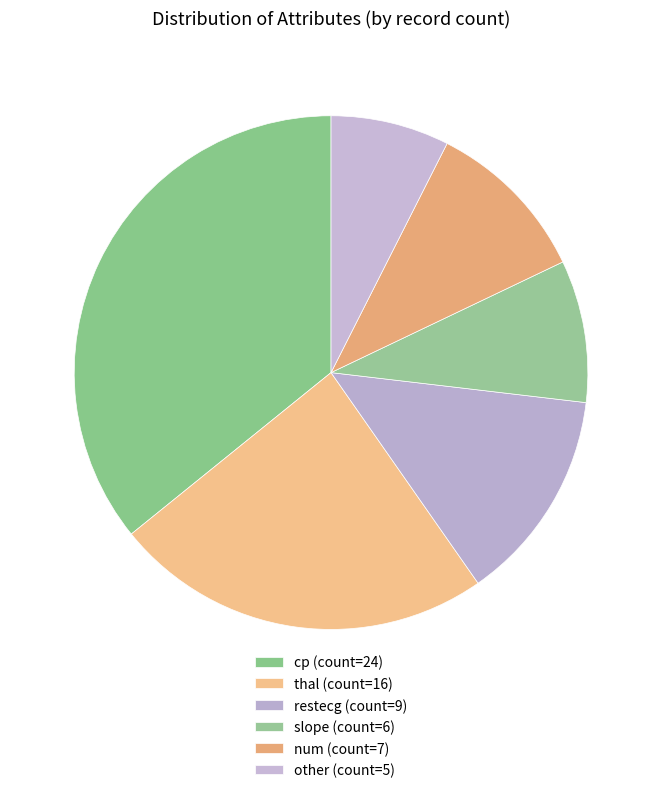

Is it true that cp is 36% of the pie?

True